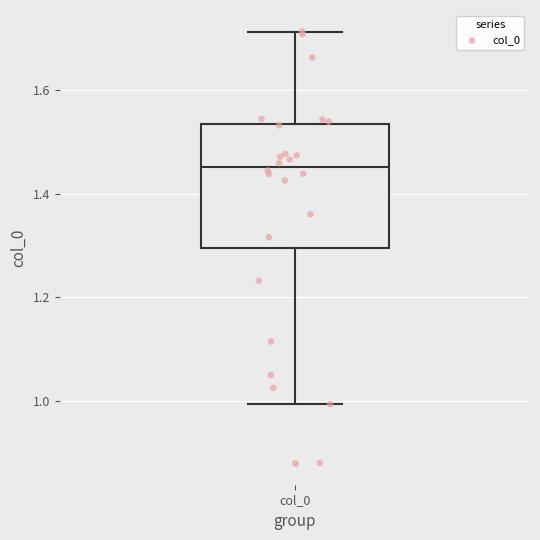

Where is the lower edge of the box for col_0 on the y-axis? The values are not printed on the chart, so give them approximately, as read against the axis.

1.30